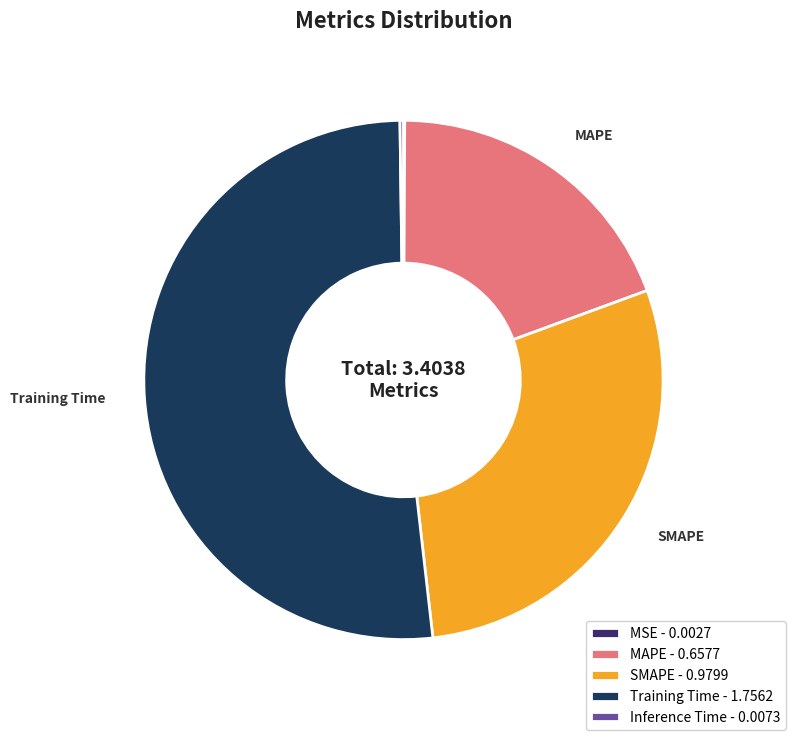

True or false: Training Time accounts for 52% of the total.

True